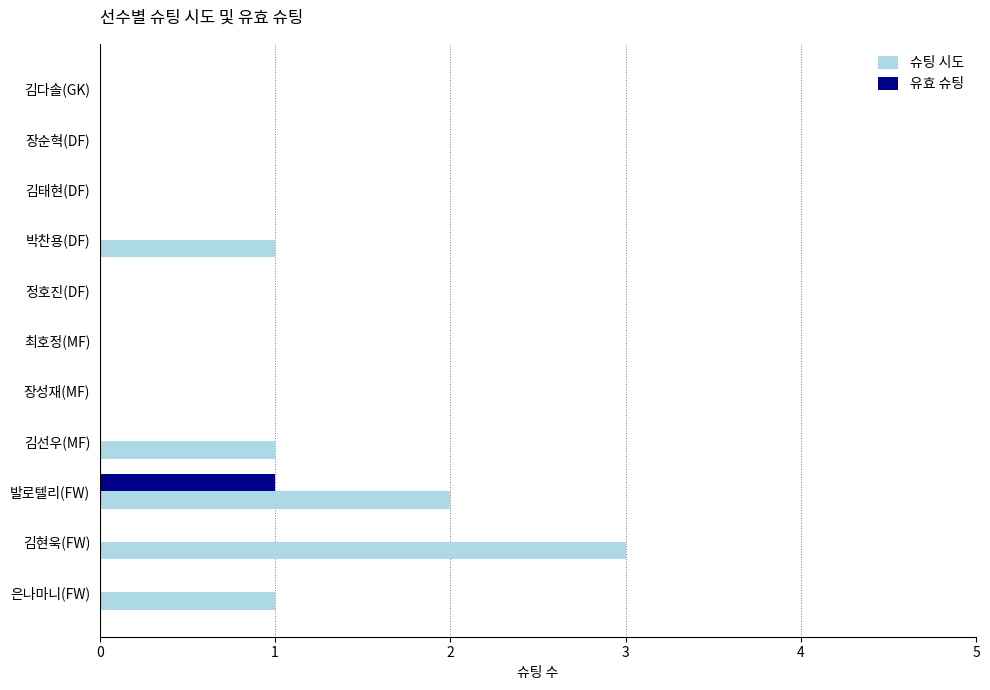

The value of 유효 슈팅 at 정호진(DF) is -1. True or false?

False